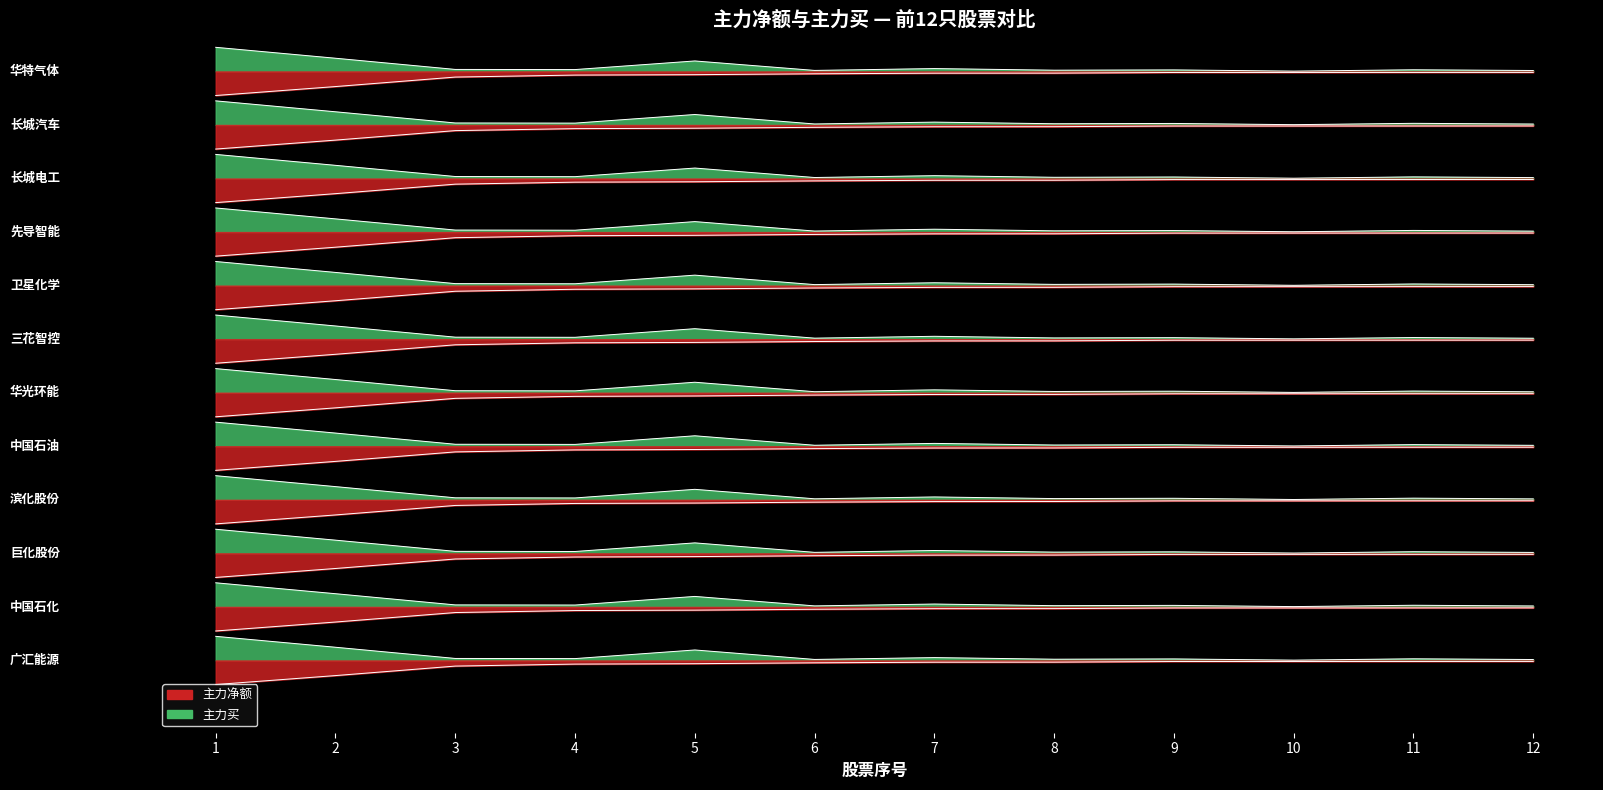

True or false: 主力买 has a value of 8.3 at 4.

False